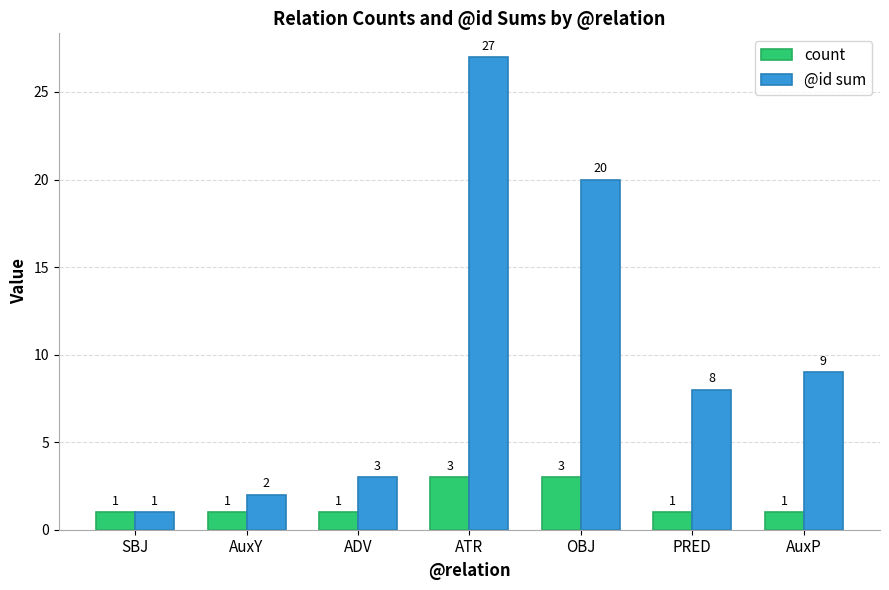

What is the value of the count bar at the 6th from the left?

1